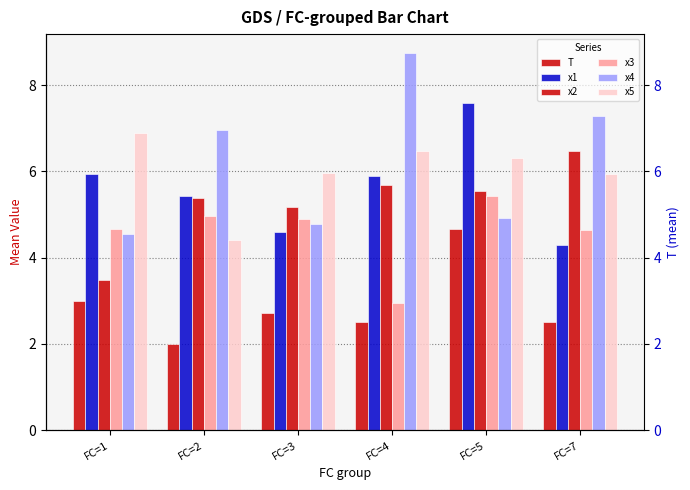

What are all the series names shown in the legend?

T, x1, x2, x3, x4, x5